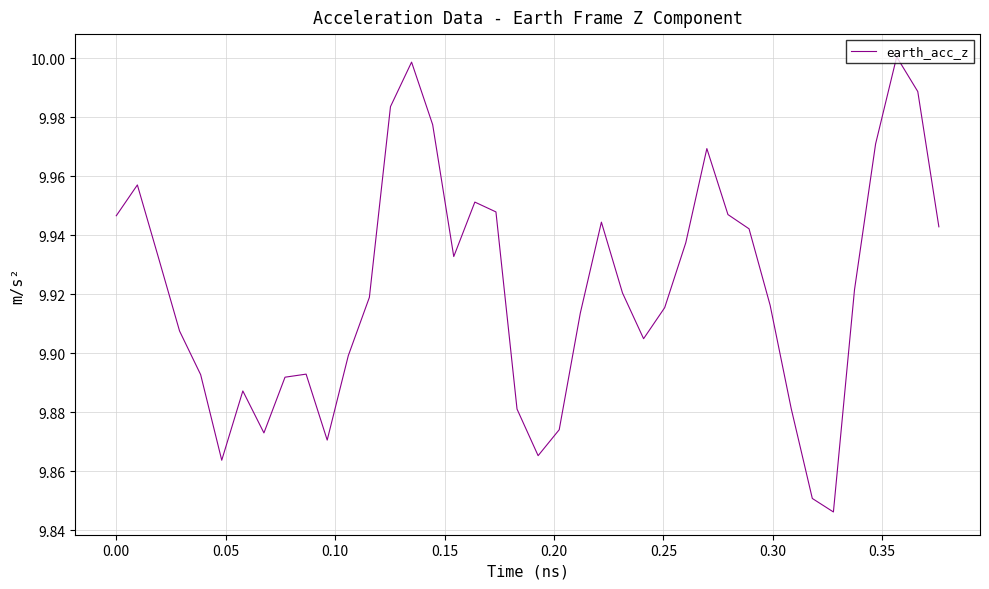

How many interior local valleys (lower than both neighbors) does the data have?

7